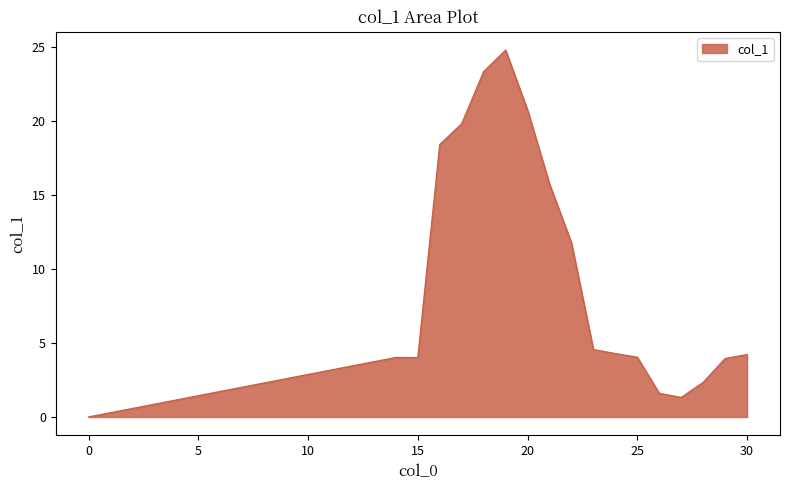

What is the greatest value displayed?

24.8